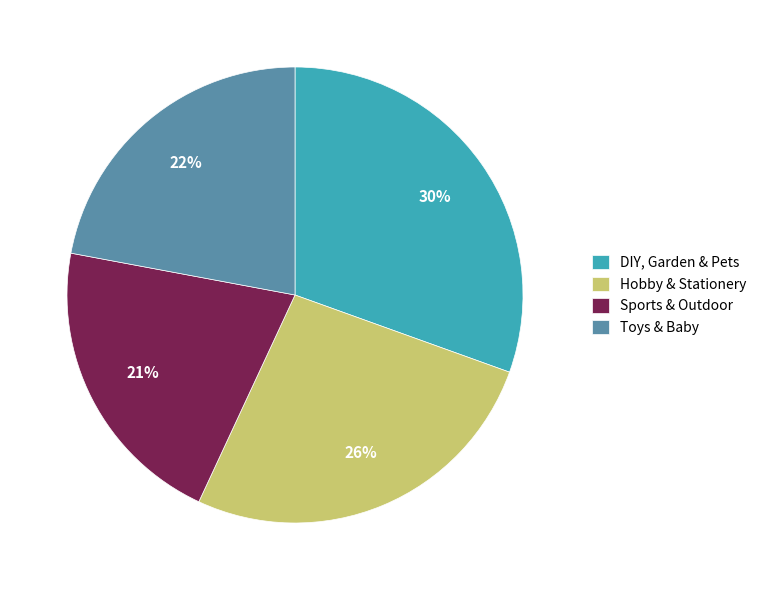

To the nearest percent, what is the average slice percentage?

25%